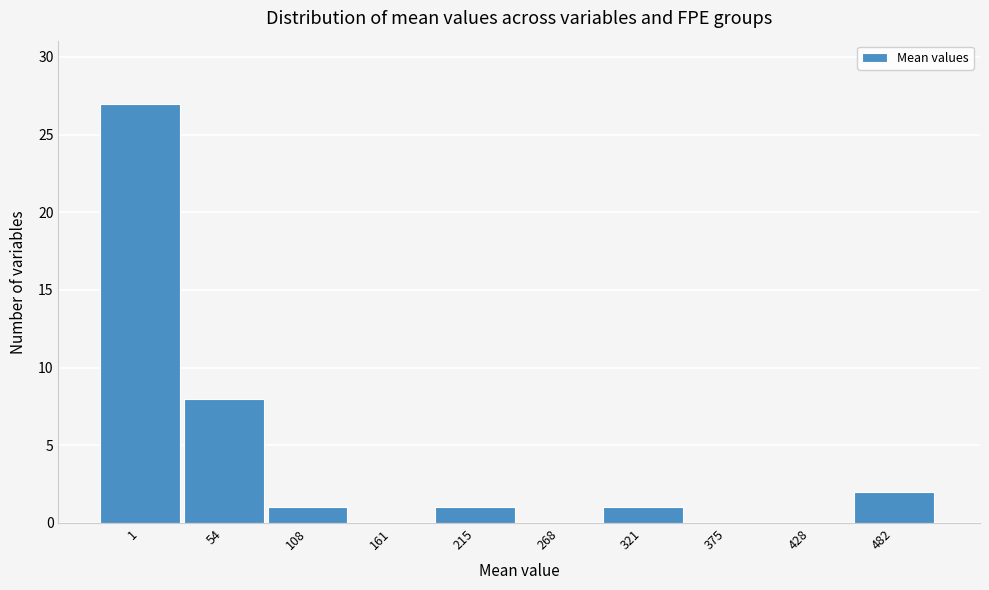

Reading right to left, extract all data points from this chart.

482=2	428=0	375=0	321=1	268=0	215=1	161=0	108=1	54=8	1=27